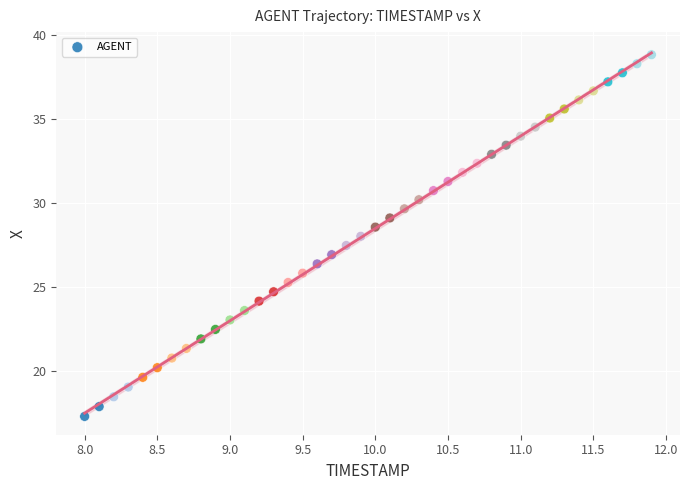

What is the range of Y values (max minus min)?

21.5